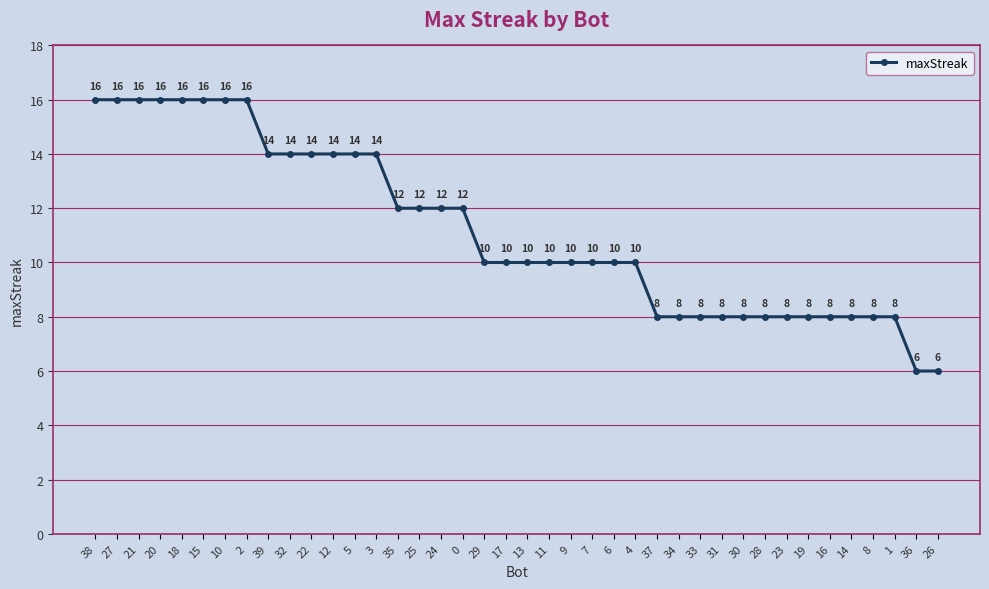

What is the change in value from 6 to 36?

-4